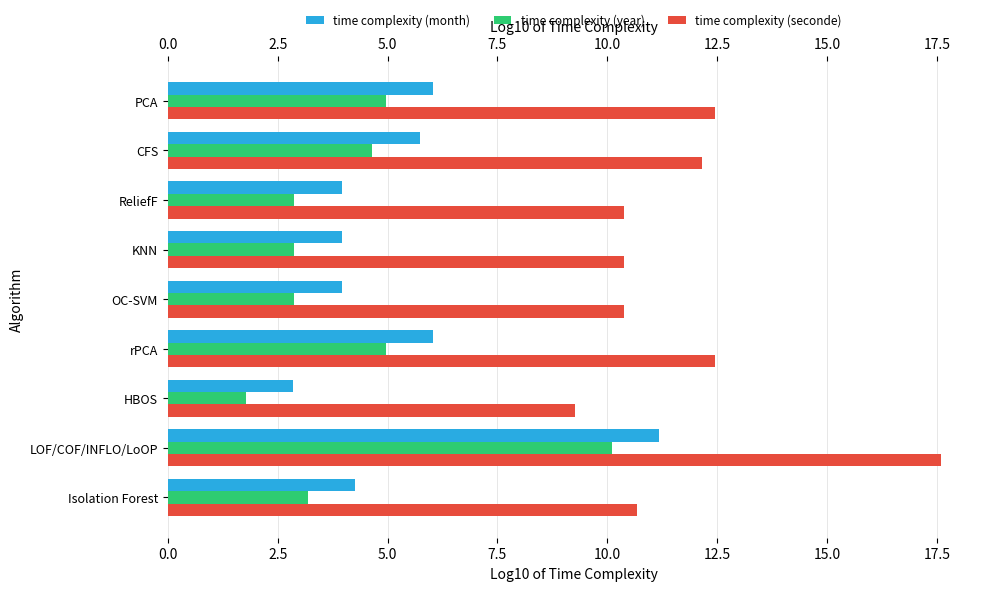

The value of time complexity (seconde) at ReliefF is 14.5. True or false?

False